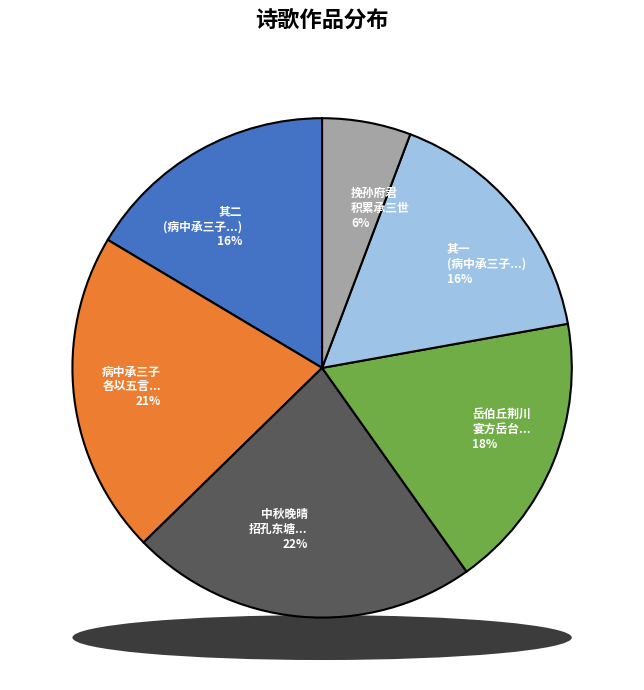

To the nearest percent, what portion does 岳伯丘荆川宴方岳台过承三顾叠惠临别远送 represent?

18%